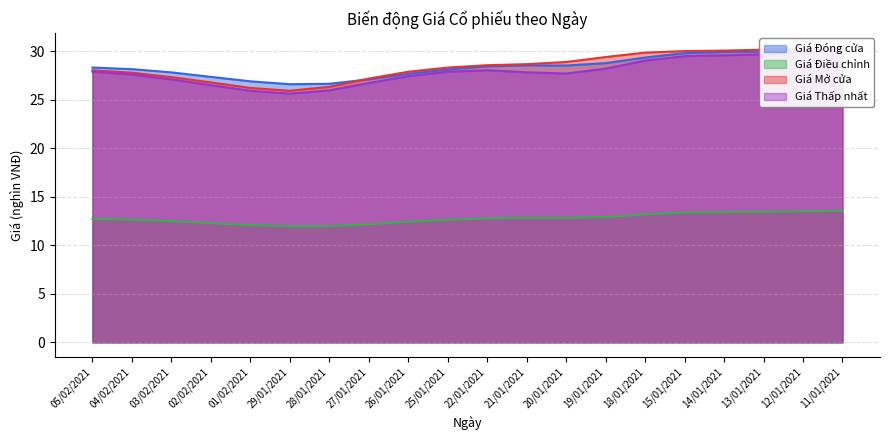

Where does the Giá Thấp nhất series first go above 28?

05/02/2021